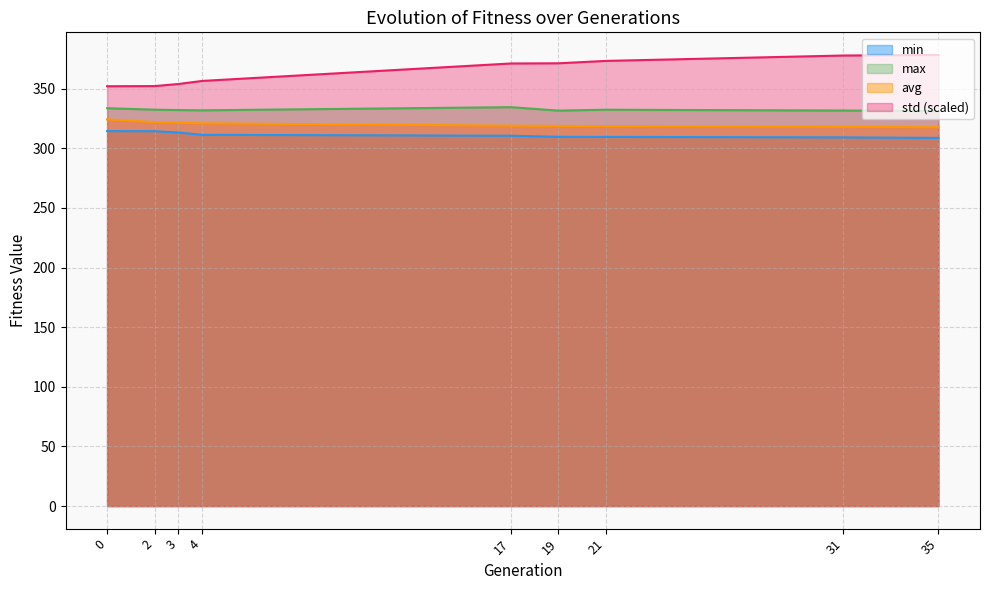

How many data points in min are less than 310?

4